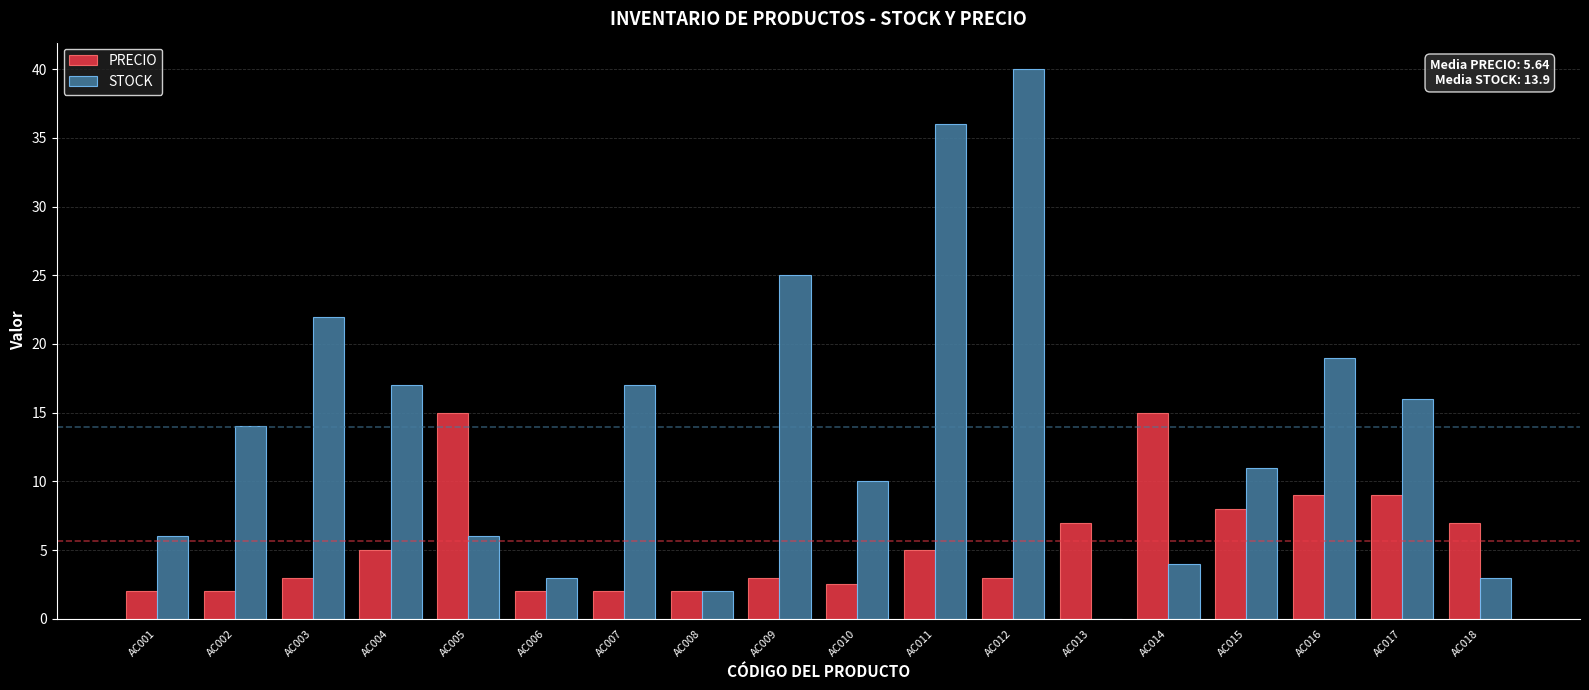

Where is STOCK nearest to the value 20?

AC016